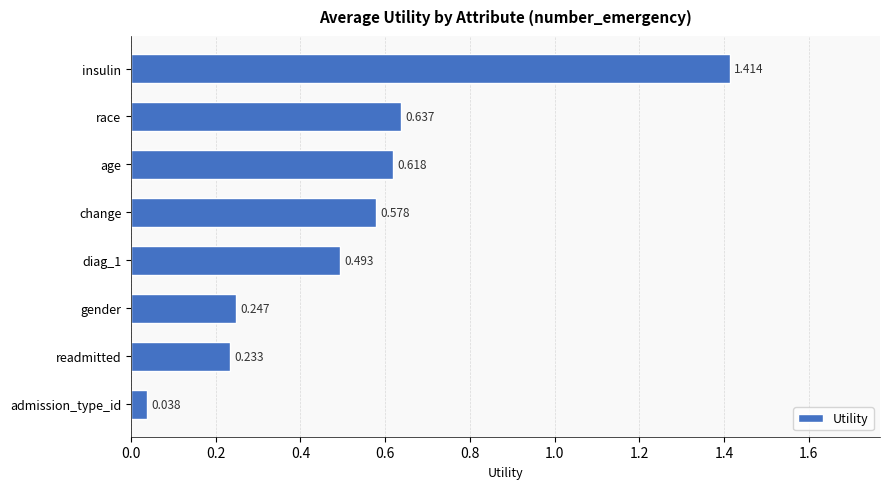

What is the label of the 3rd bar from the top?

age